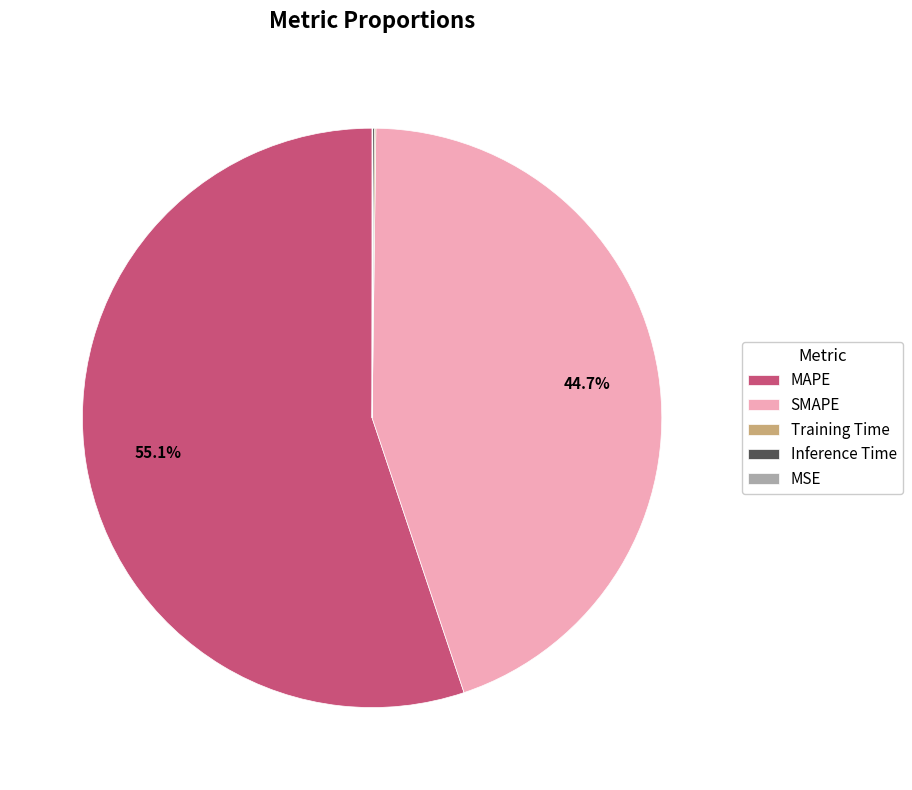

To the nearest percent, what portion does SMAPE represent?

45%